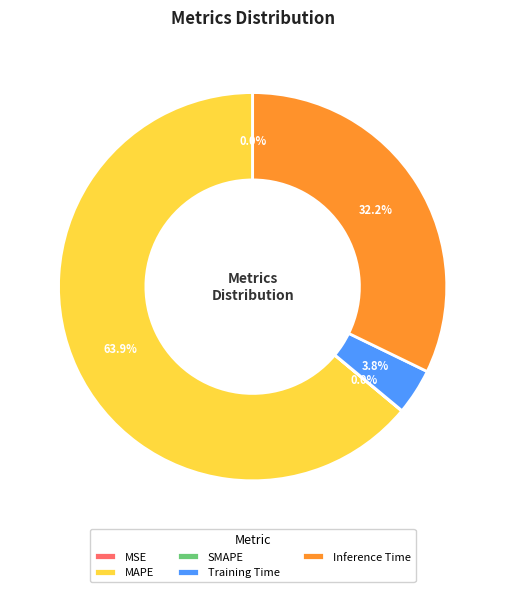

Which category has the biggest portion of the pie?

MAPE